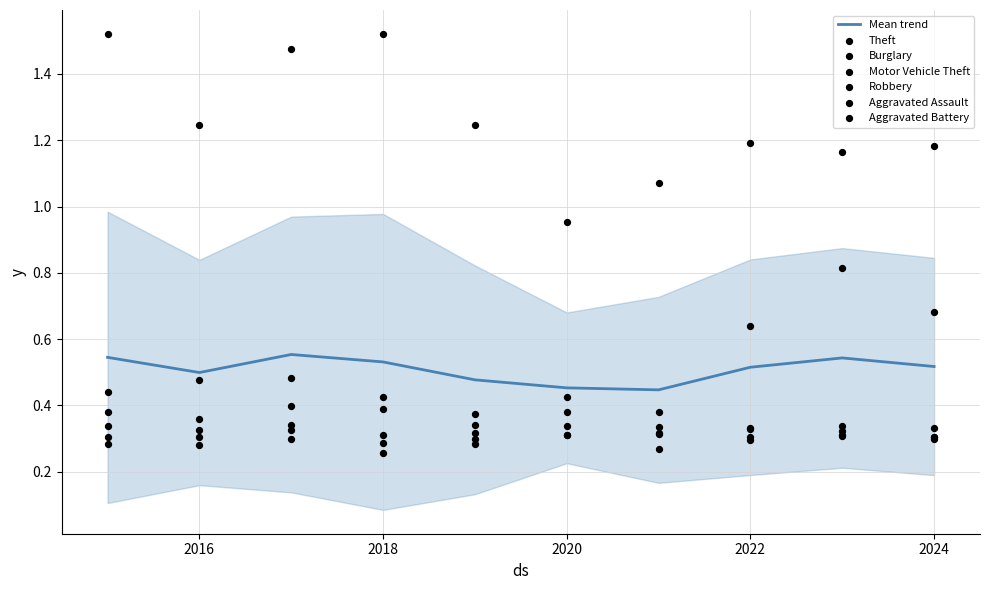

Which series has the largest total across all categories?

Theft